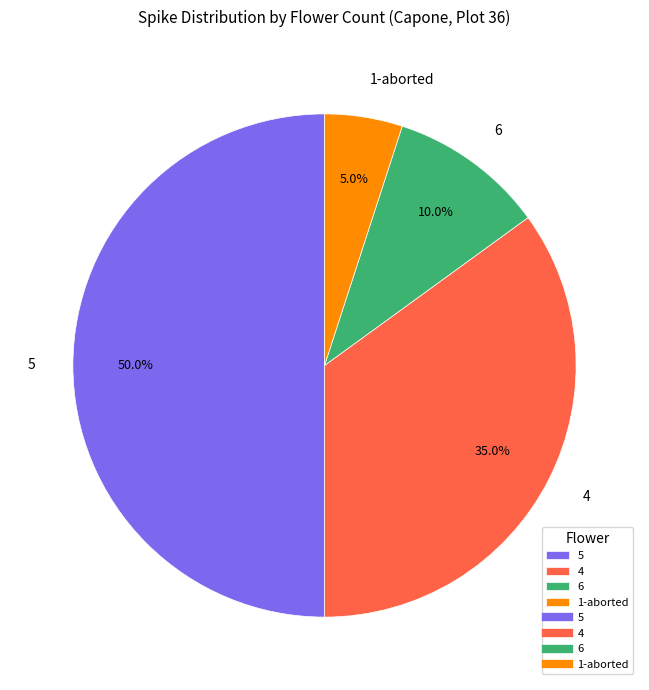

What is the total percentage of 4 and 5?

85.0%